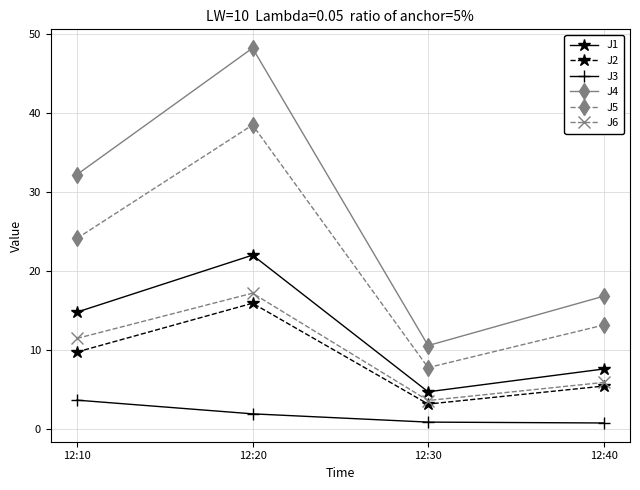

How many lines are shown in the chart?

6